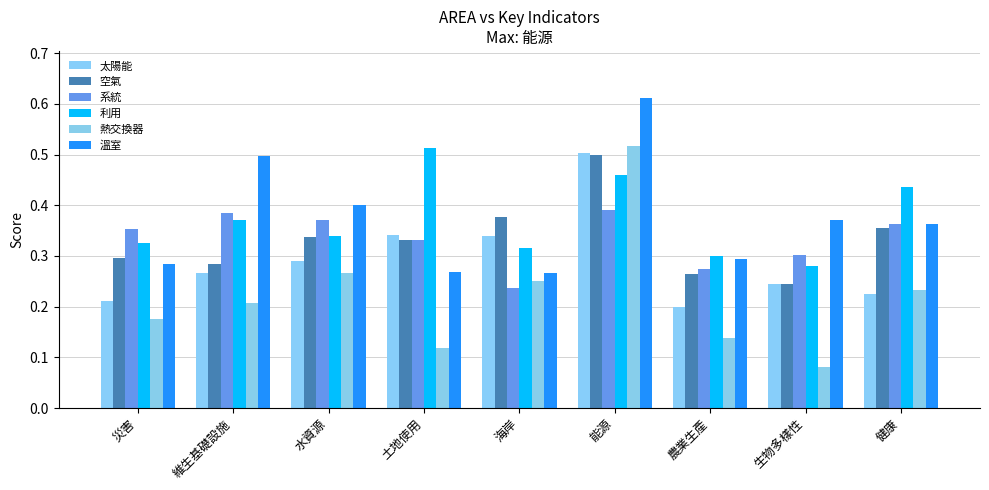

How many bars are there in total?

54